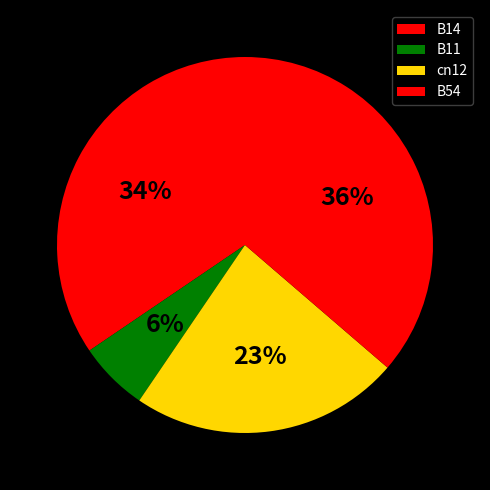

Which category has the smallest portion of the pie?

B11